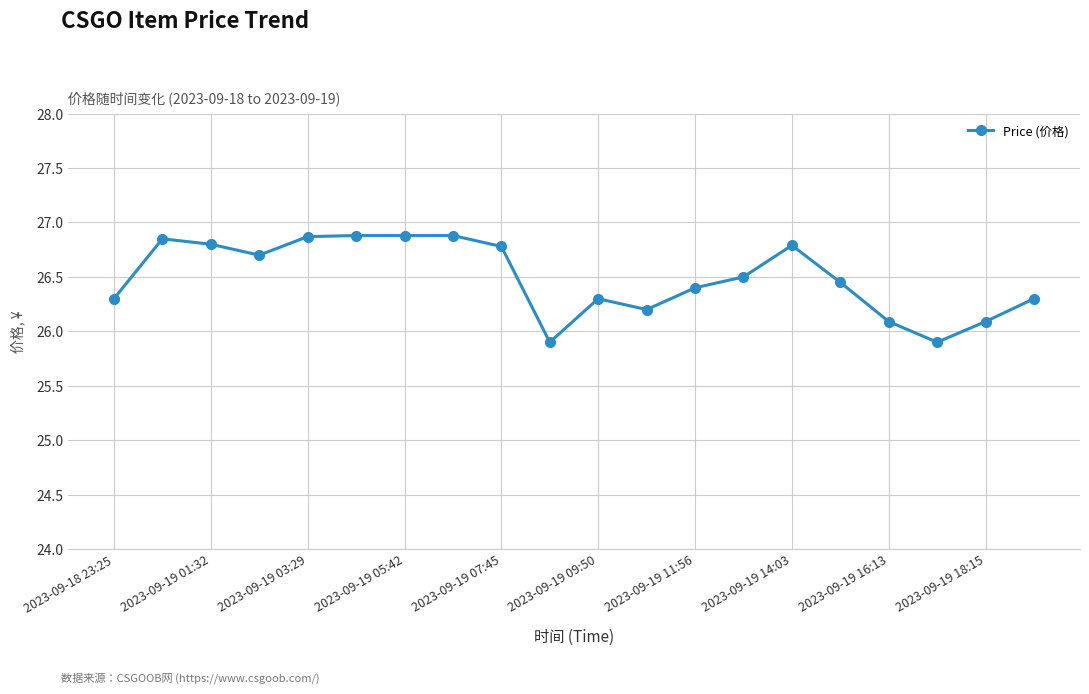

What is the average value?

26.5